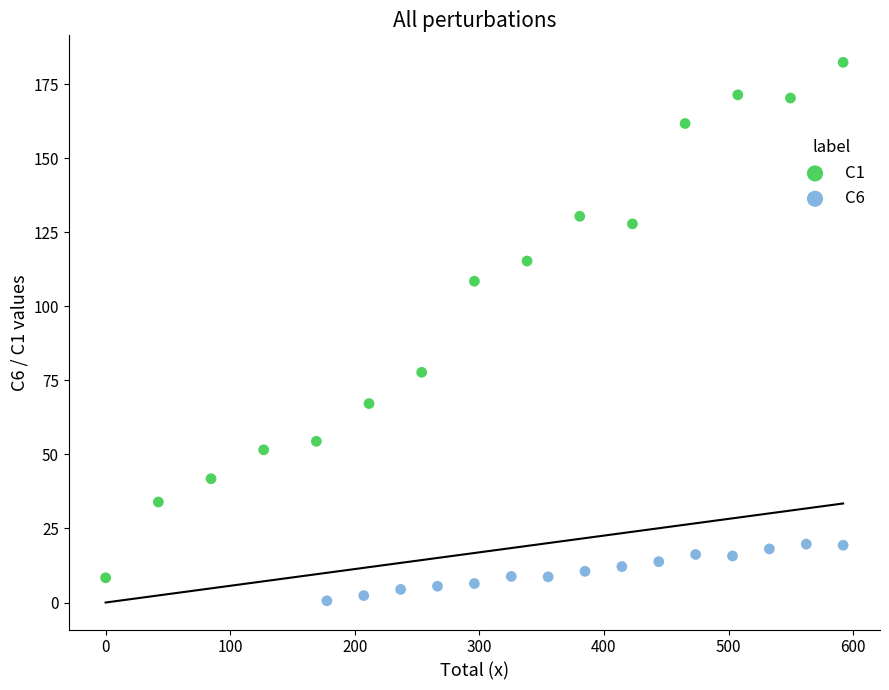

Which series reaches the minimum Y coordinate?

C6